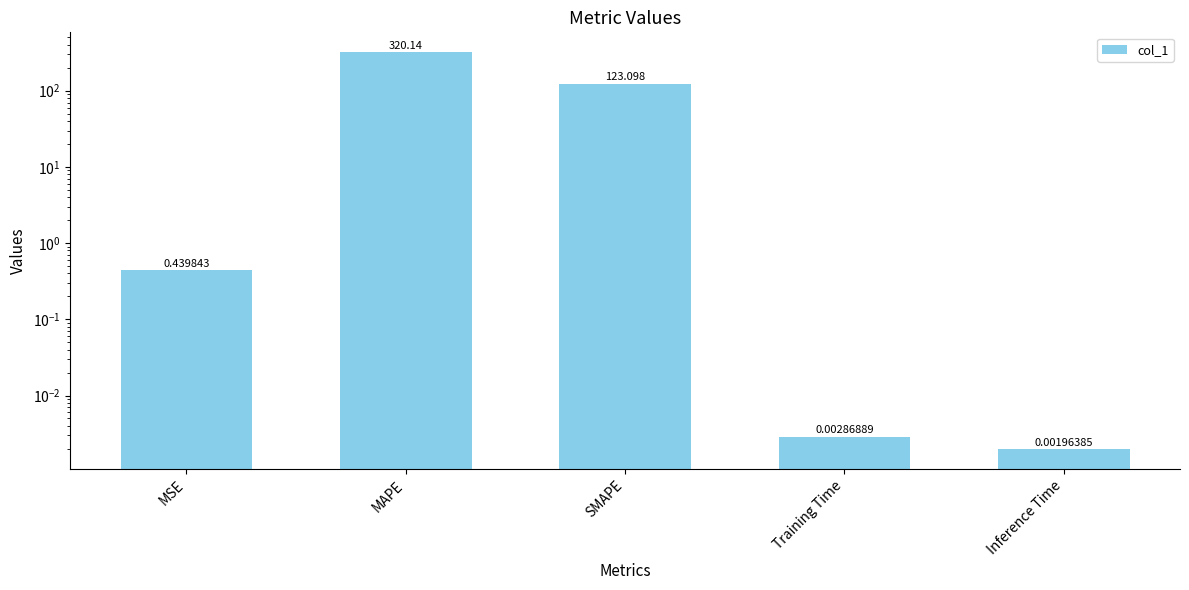

What is the sum of all values?

443.7